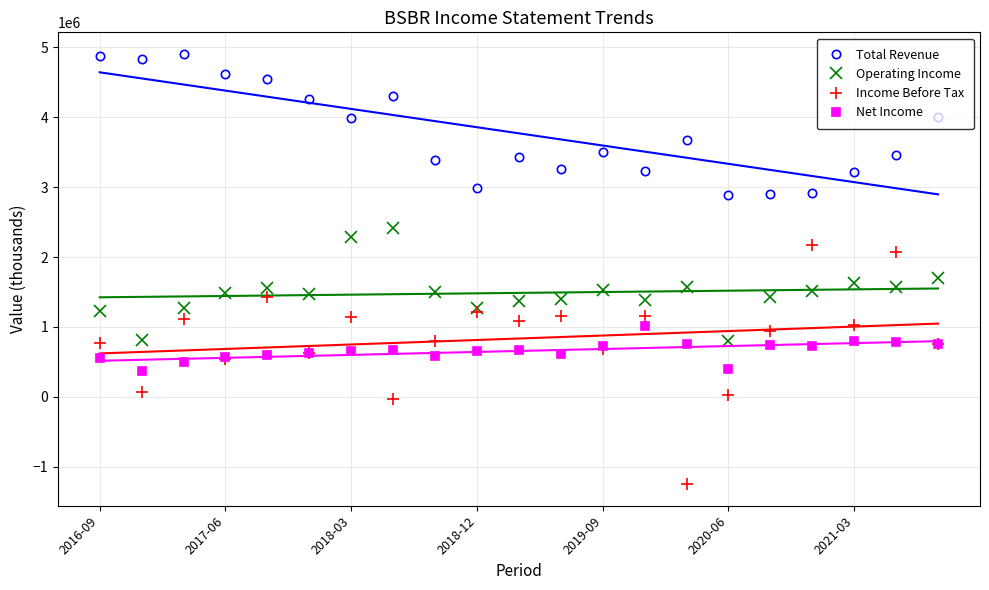

What is the average value of the Income Before Tax series?

835419